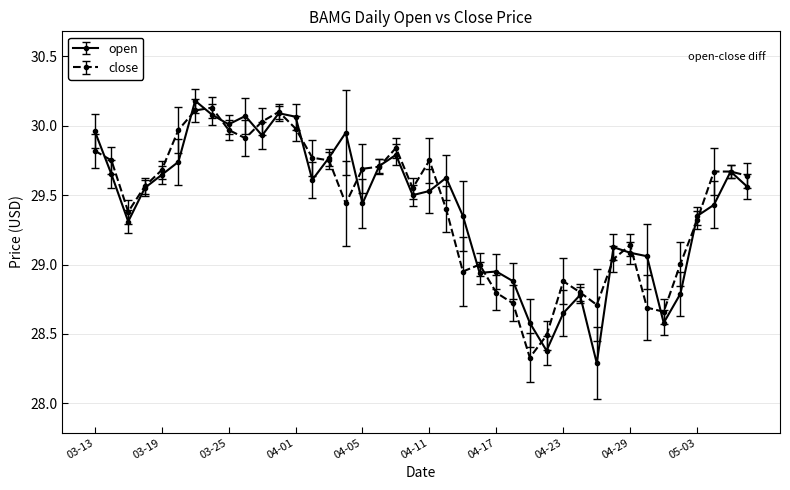

What is the highest value of the open series?

30.2